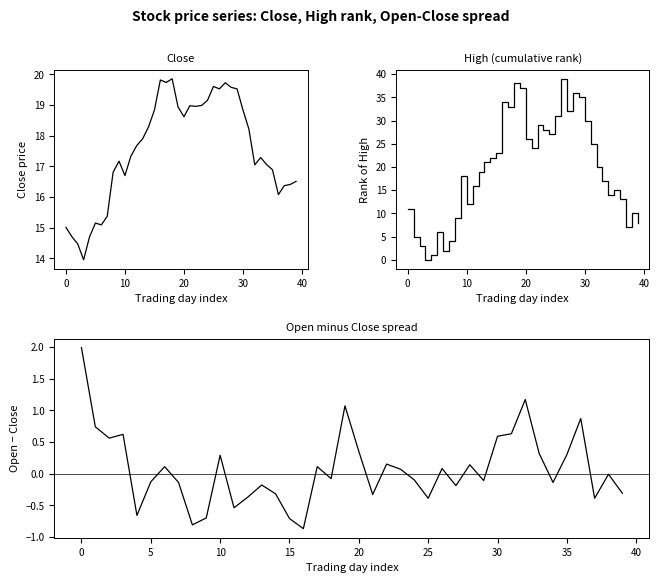

True or false: High rank and Close intersect in this chart.

True